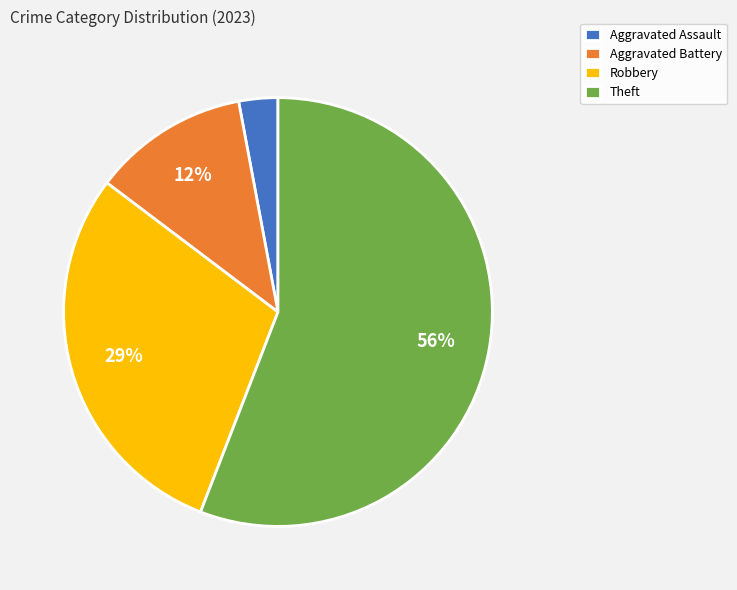

Combined, do Robbery and Aggravated Assault account for over 50%?

No